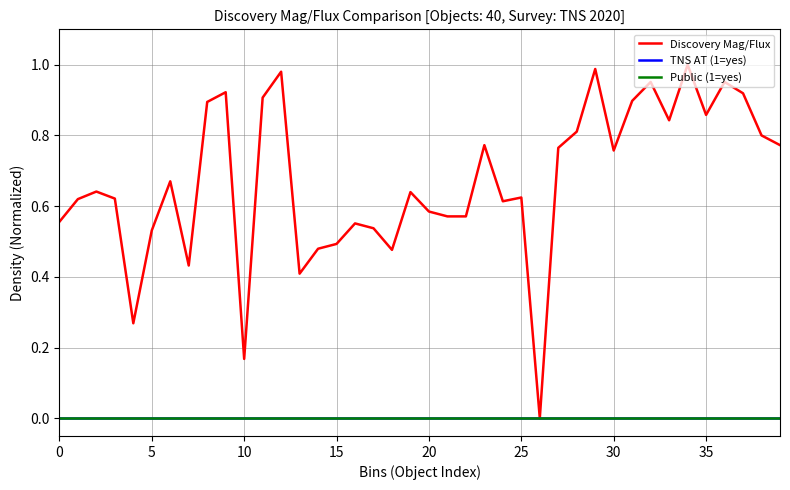

True or false: Discovery Mag/Flux and TNS AT (1=yes) intersect in this chart.

False